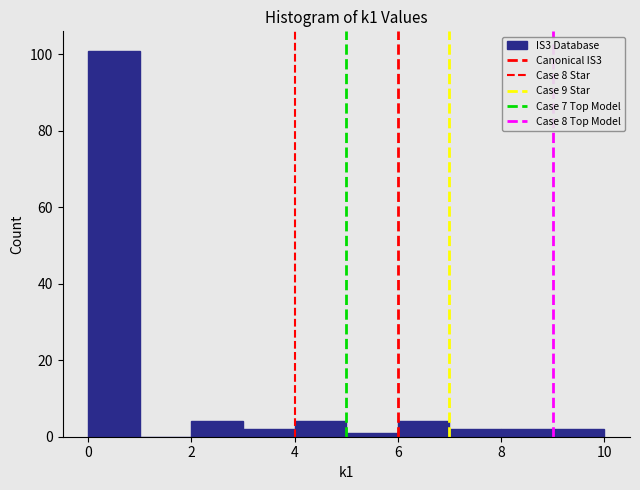

Reading left to right, transcribe this chart: for each bar, give the range it covers on the x-axis and its height. The values are not printed on the chart, so give them approximately, as read against the axis.

0 to 1: 102
1 to 2: 0
2 to 3: 4
3 to 4: 2
4 to 5: 4
5 to 6: under 2
6 to 7: 4
7 to 8: 2
8 to 9: 2
9 to 10: 2